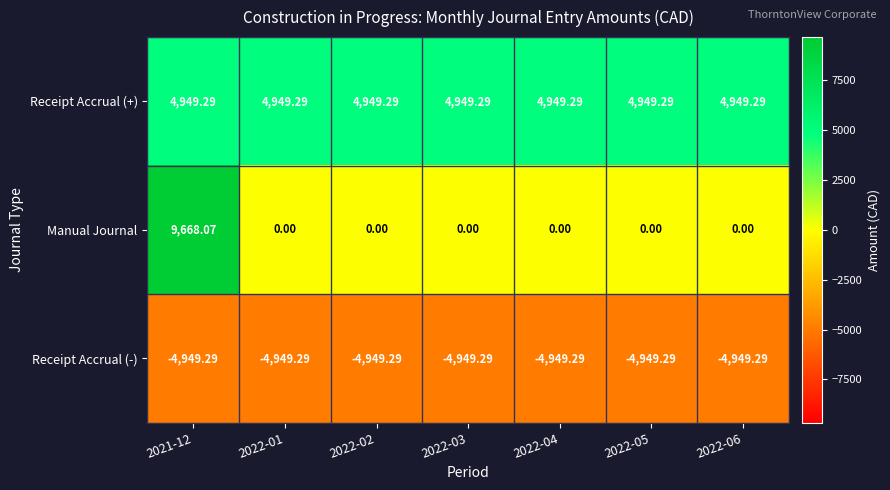

Which series has the largest total across all categories?

Receipt Accrual (+)